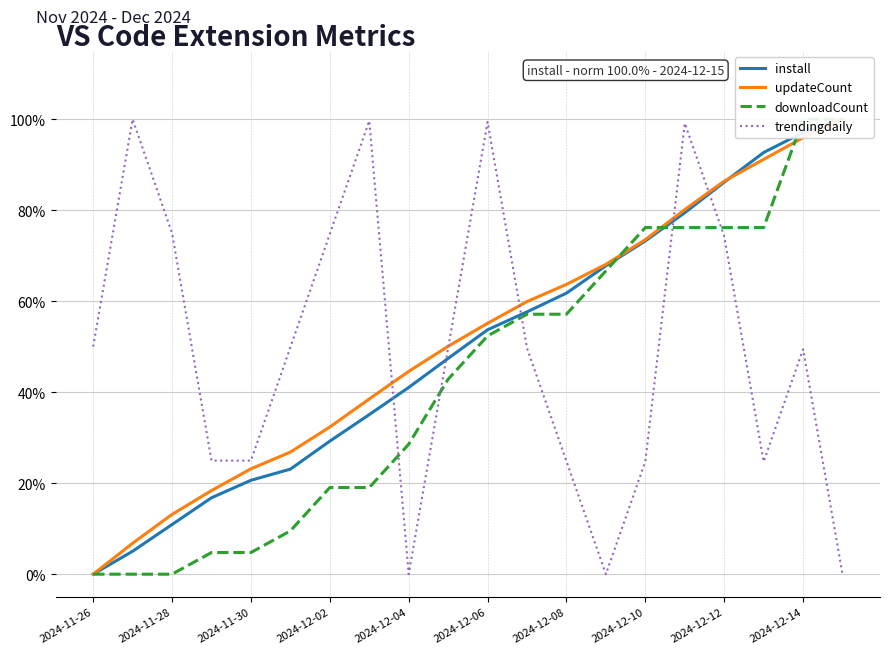

Which series has the largest total across all categories?

updateCount